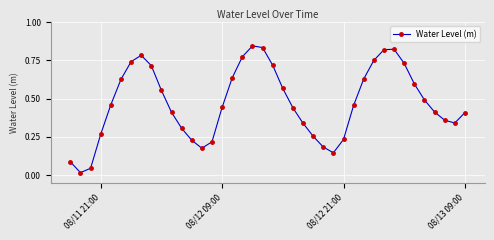

How many points are higher than both their immediate neighbors (excluding endpoints)?

3